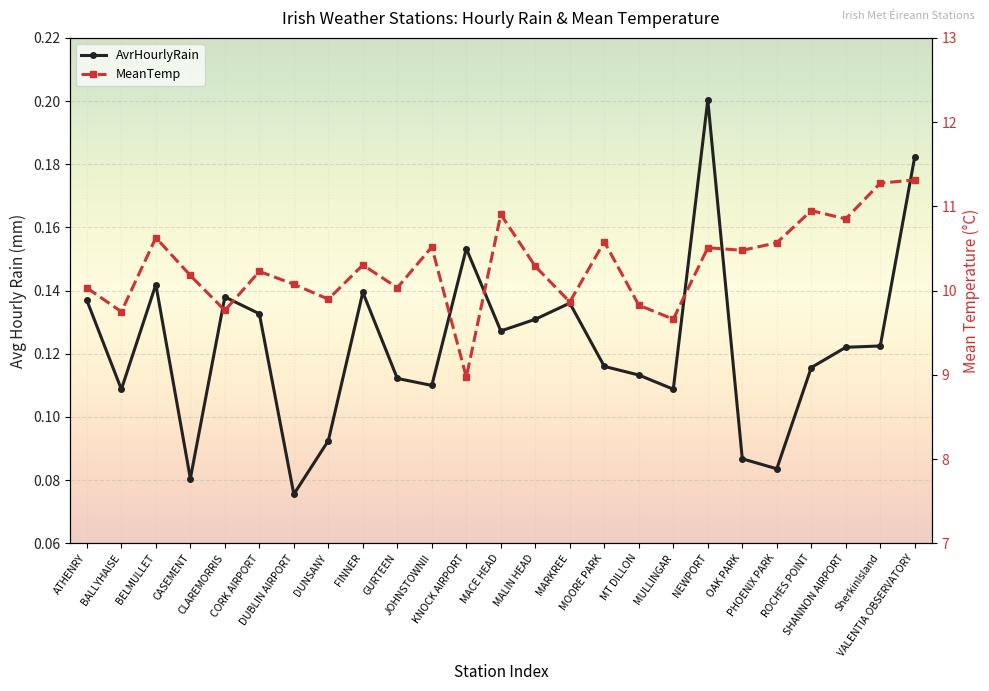

Rank the series by their average value, from highest to lowest.

MeanTemp, AvrHourlyRain